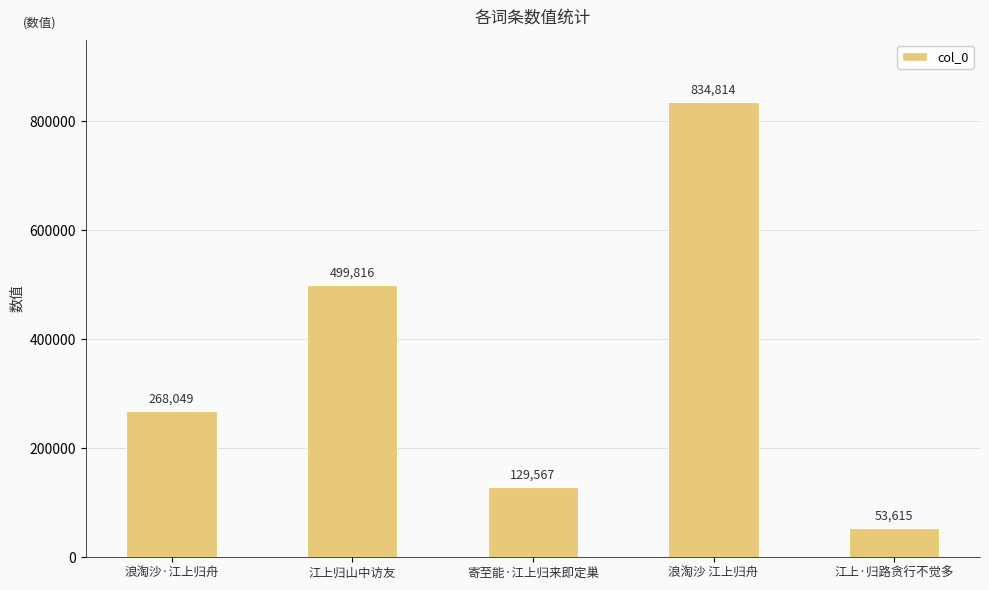

What is the ratio of the value at 江上·归路贪行不觉多 to the value at 寄至能·江上归来即定巢?

0.4